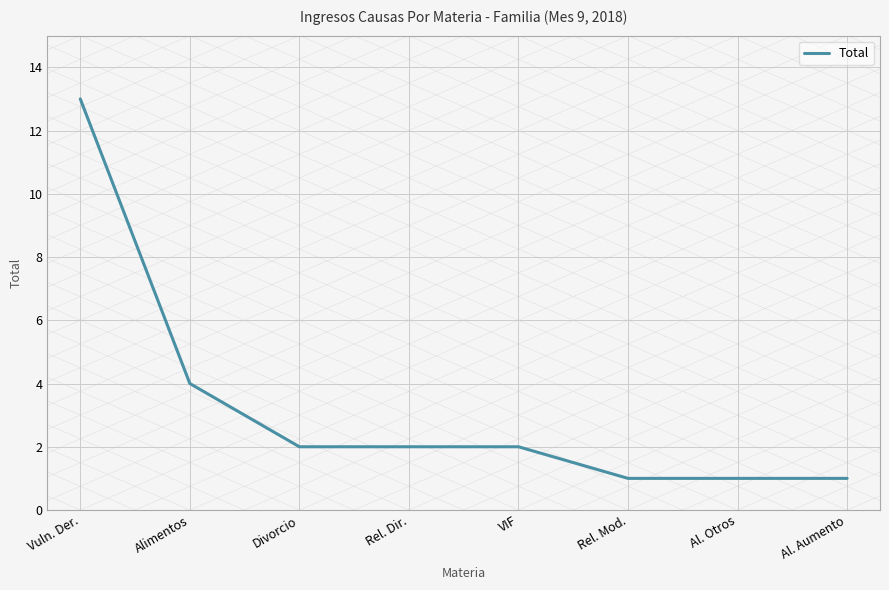

At which label does the data first exceed 2?

Vuln. Der.